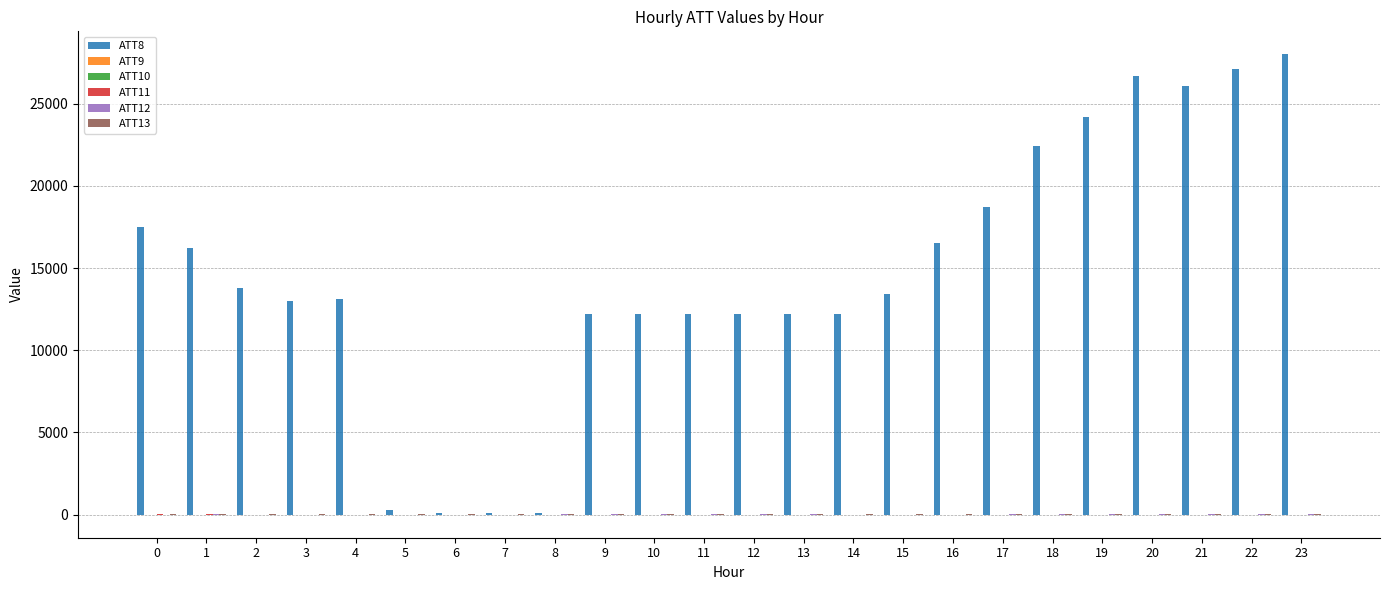

The ATT8 series shows 17500.0 at 0. True or false?

True